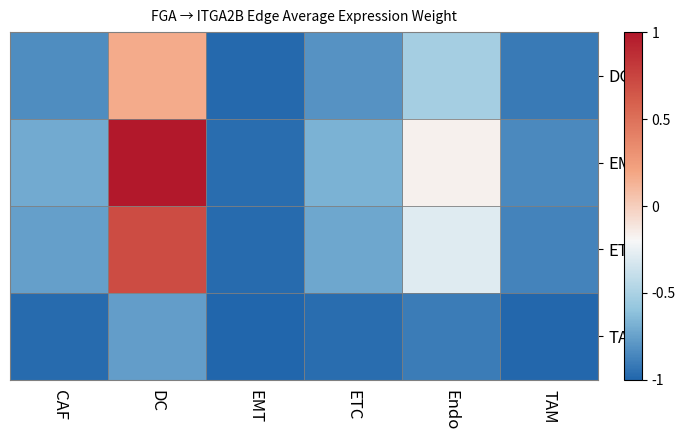

Which label corresponds to the largest value in the chart?

DC